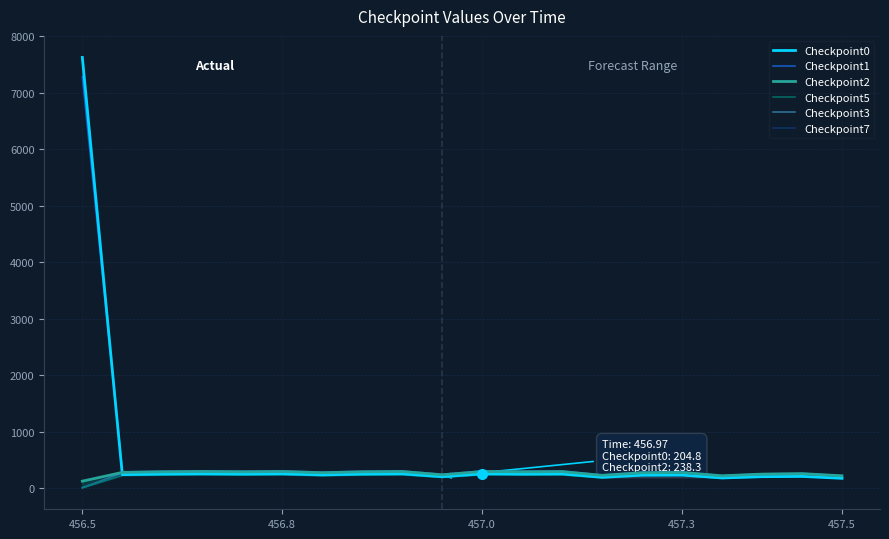

Is it true that Checkpoint2 equals 216.1 at 456.5?

False